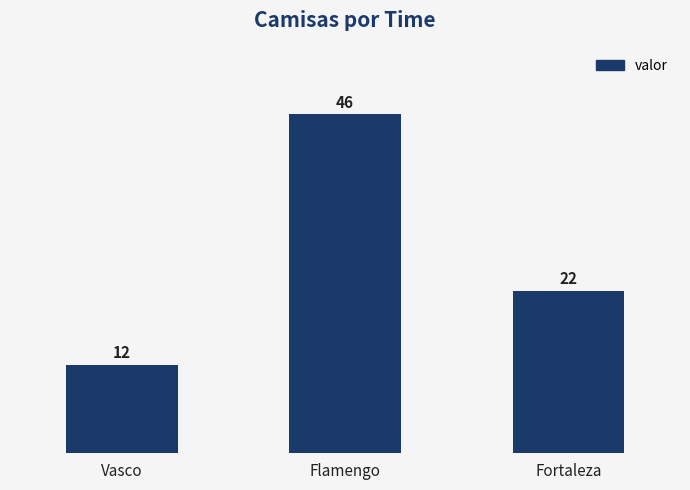

What is the value of the 2nd bar from the left?

46